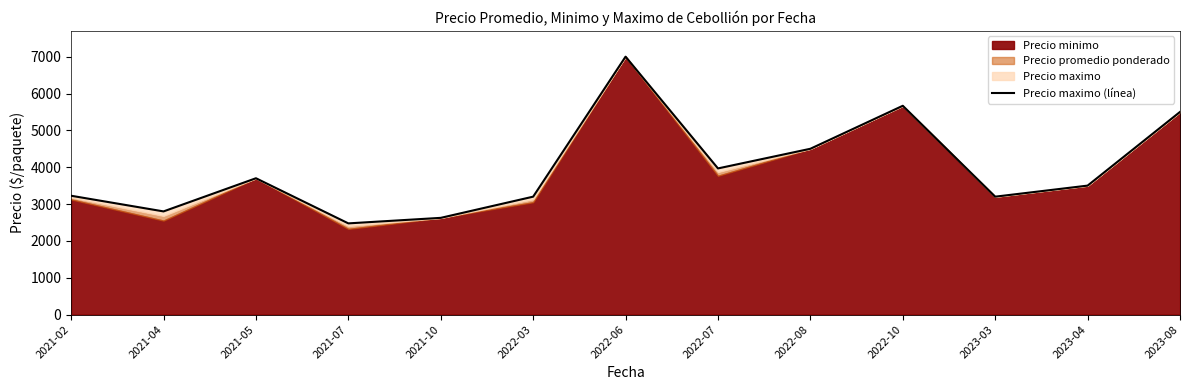

Which label corresponds to the largest value in the chart?

2022-06